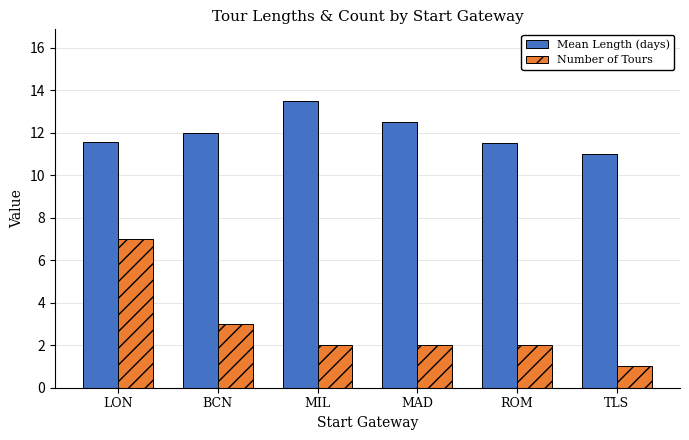

True or false: Number of Tours has a value of 2.9 at MAD.

False